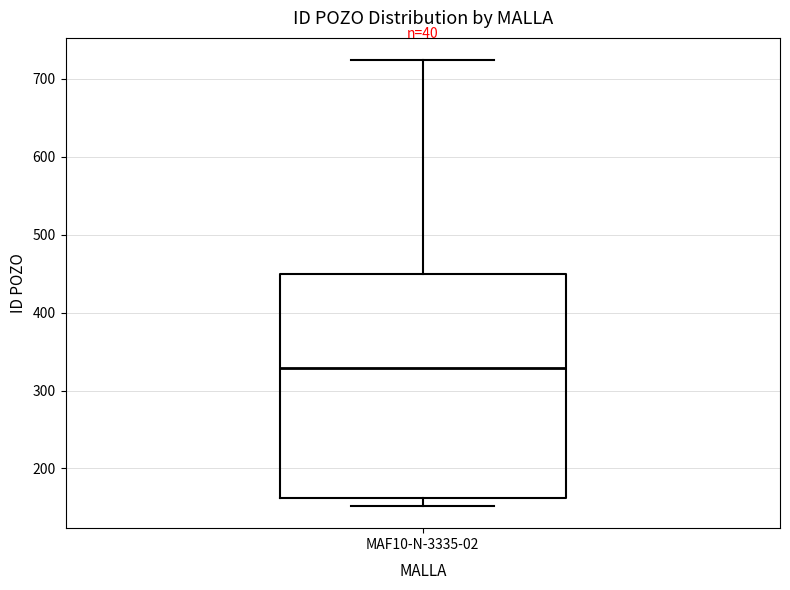

Transcribe this box plot: give where the median line is, the range the box spans, and where the two whiskers end, as read against the y-axis. The values are not printed on the chart, so give them approximately, as read against the axis.

median 330, box 160 to 450, whiskers 150 to 720